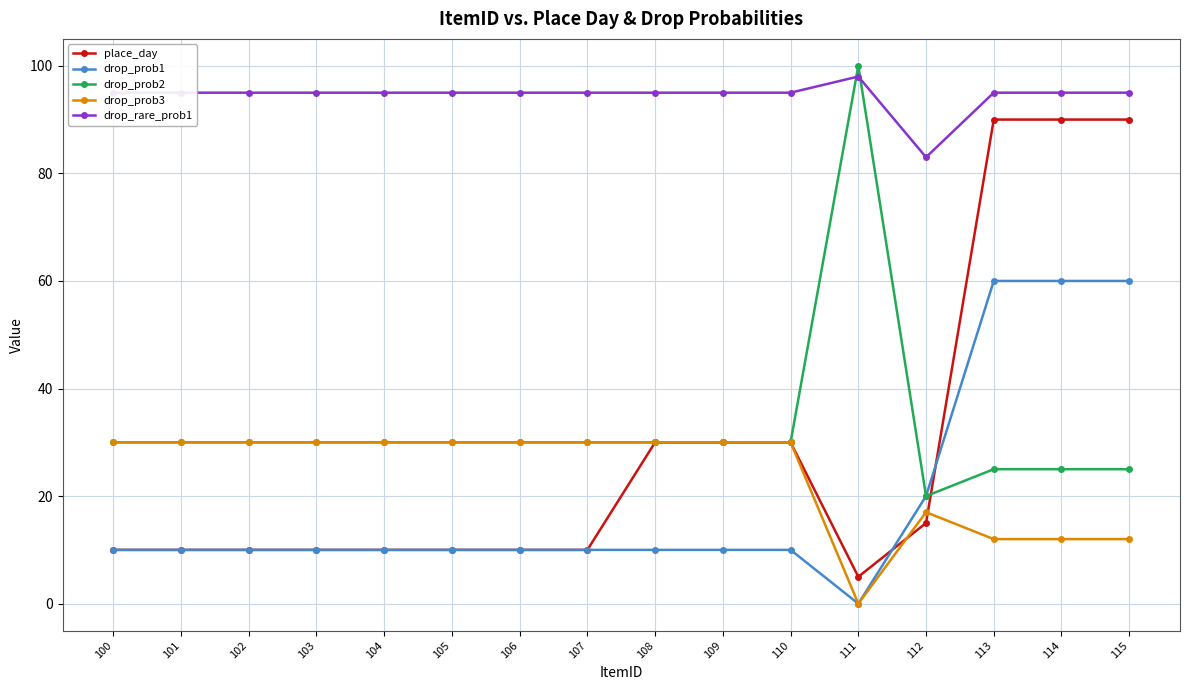

Reading right to left, list all the values displayed in this chart.

place_day: 90	90	90	15	5	30	30	30	10	10	10	10	10	10	10	10
drop_prob1: 60	60	60	20	0	10	10	10	10	10	10	10	10	10	10	10
drop_prob2: 25	25	25	20	100	30	30	30	30	30	30	30	30	30	30	30
drop_prob3: 12	12	12	17	0	30	30	30	30	30	30	30	30	30	30	30
drop_rare_prob1: 95	95	95	83	98	95	95	95	95	95	95	95	95	95	95	95